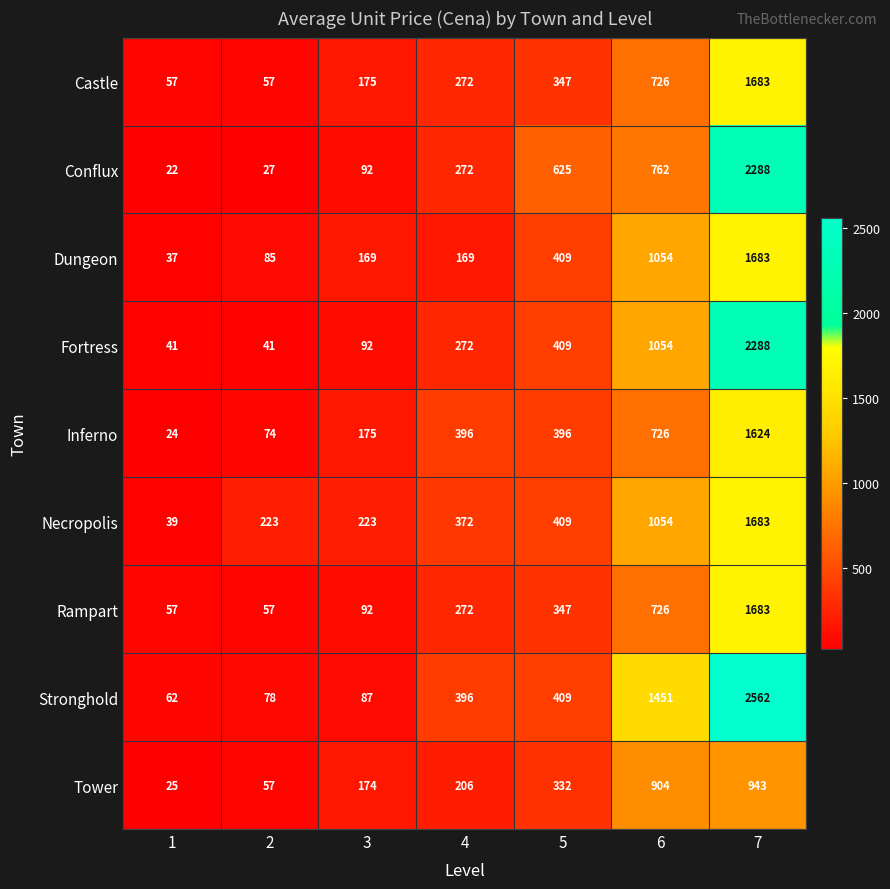

What is the minimum value for Conflux?

22